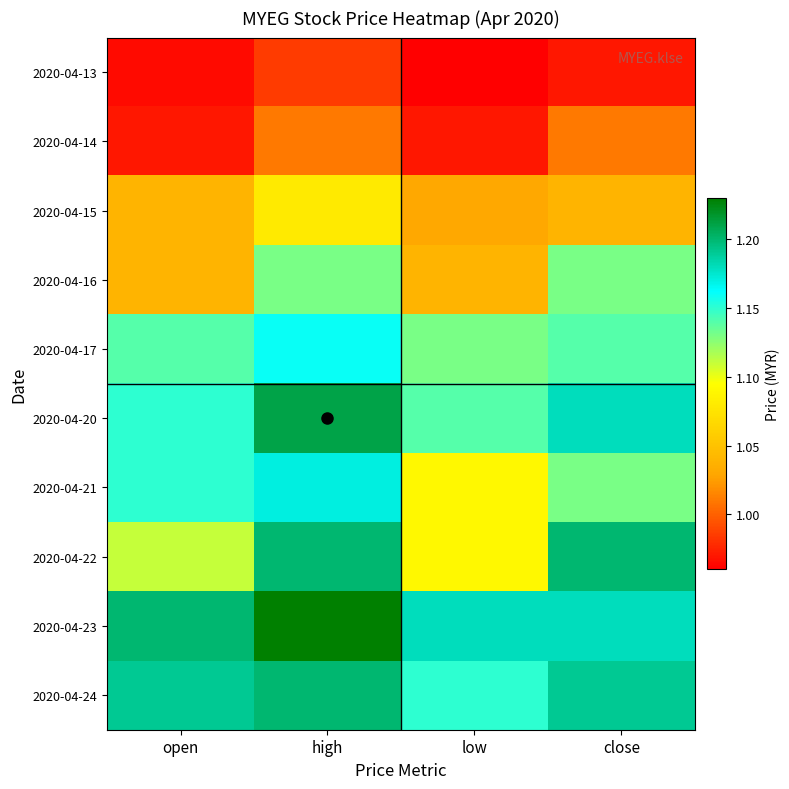

What is the total value across all series at open?

11.0